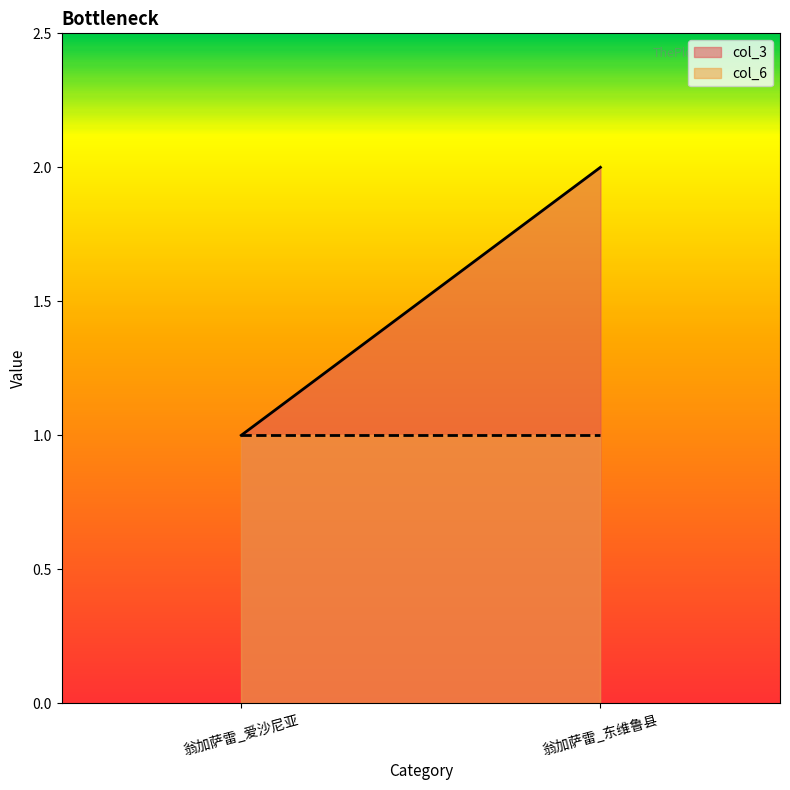

The value of col_3 at 翁加萨雷_爱沙尼亚 is 1. True or false?

True